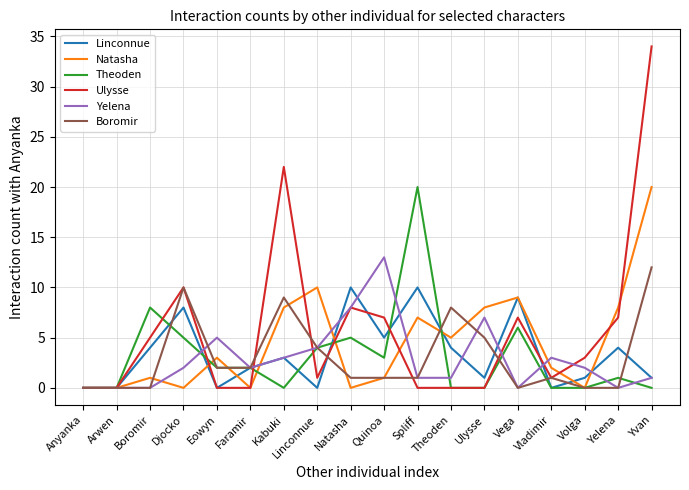

Where is the first local maximum for Natasha?

Boromir